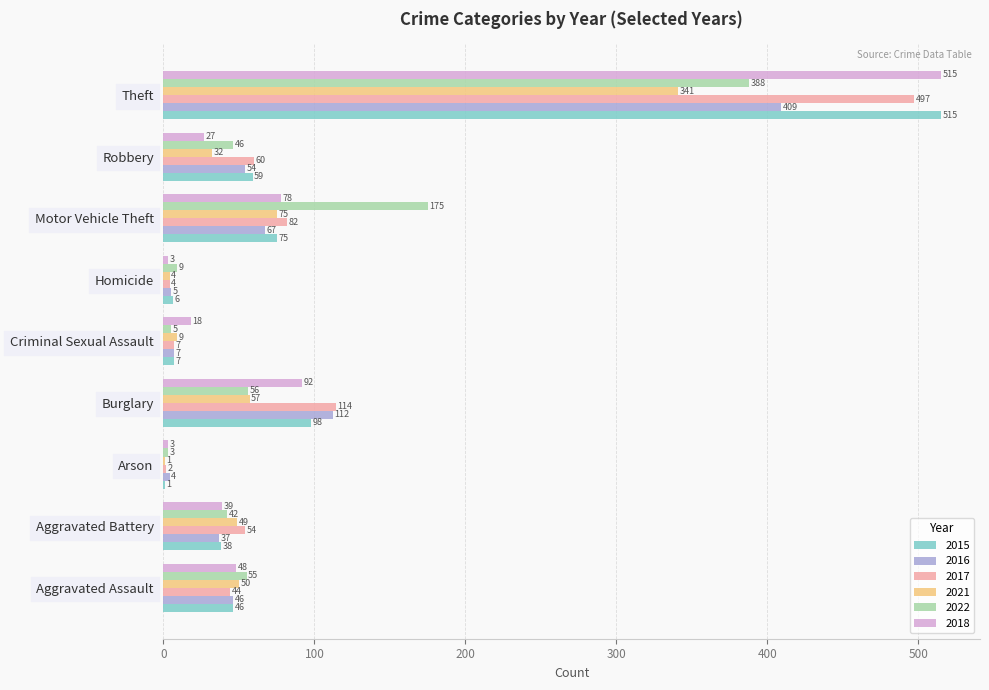

Which series has the largest range (max minus min)?

2015